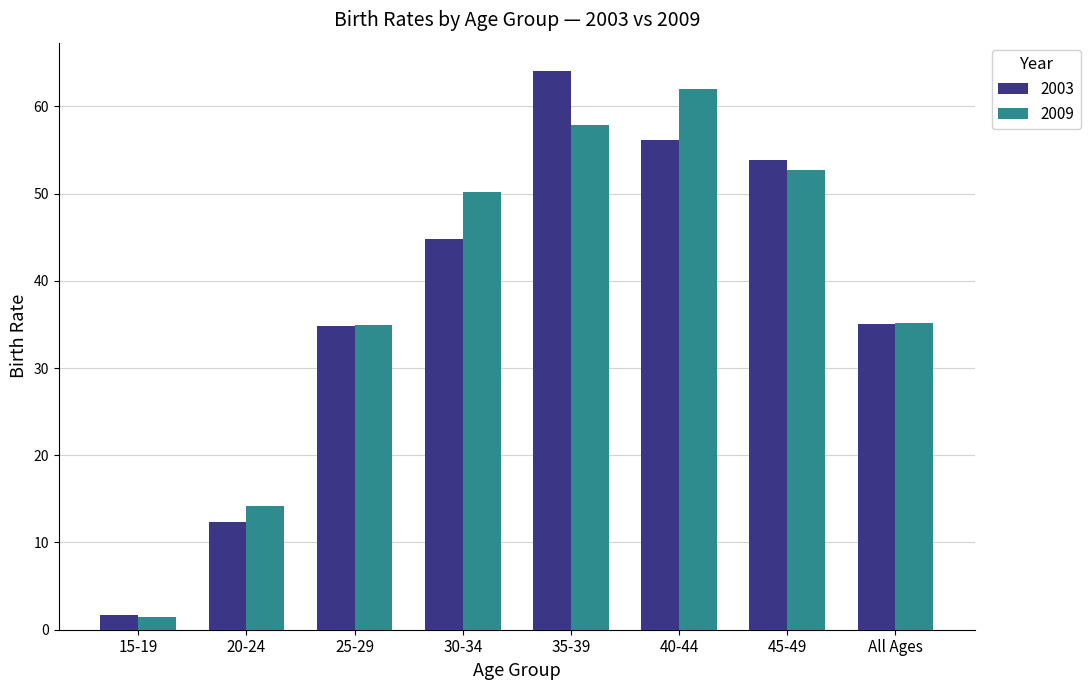

Which category has the highest value in the 2009 series?

40-44